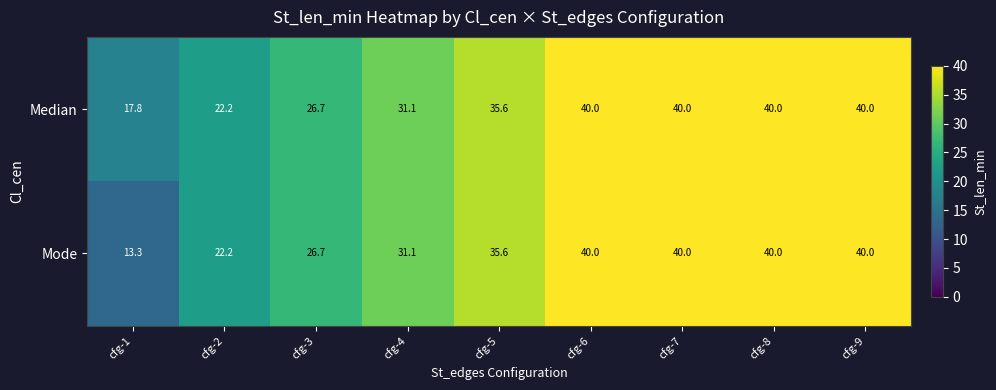

The value of Median at cfg-4 is 31.1. True or false?

True